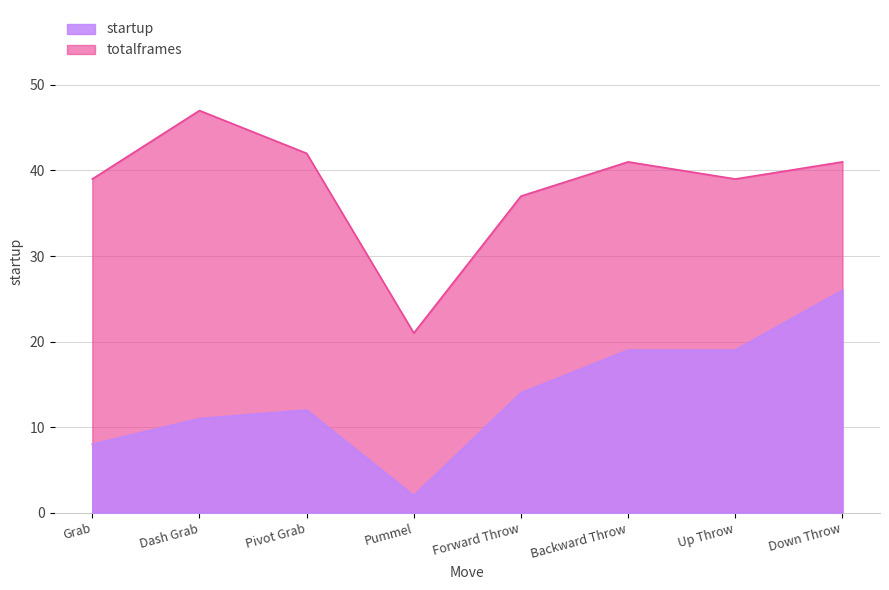

What is the minimum value shown in the chart?

2